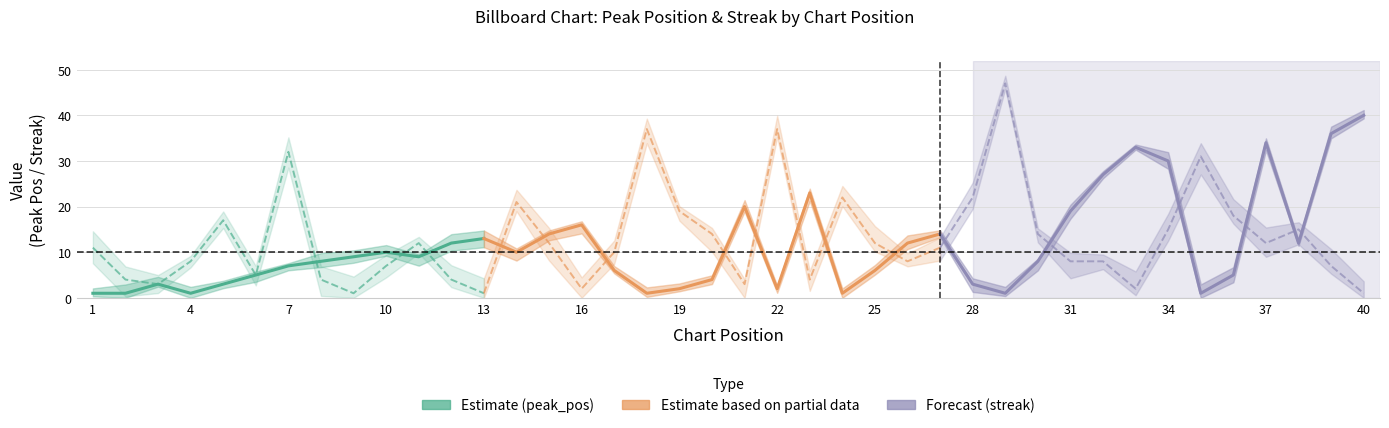

What is the value of the peak_pos point at the 37th from the left?

34